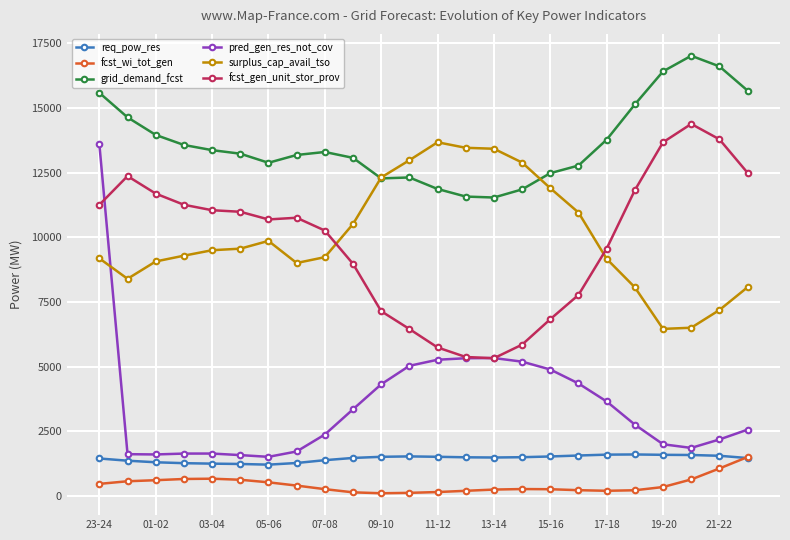

True or false: surplus_cap_avail_tso has more than 0 points higher than both neighbors.

True